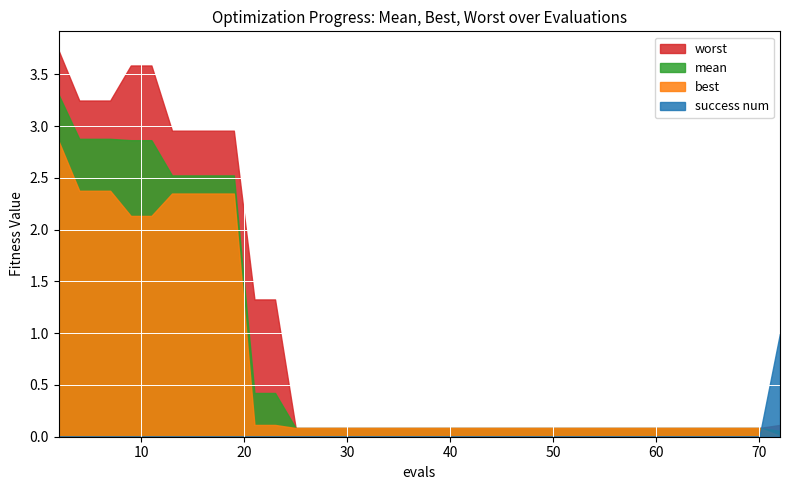

Which series ends up on top after the final intersection of best and success_num?

success_num